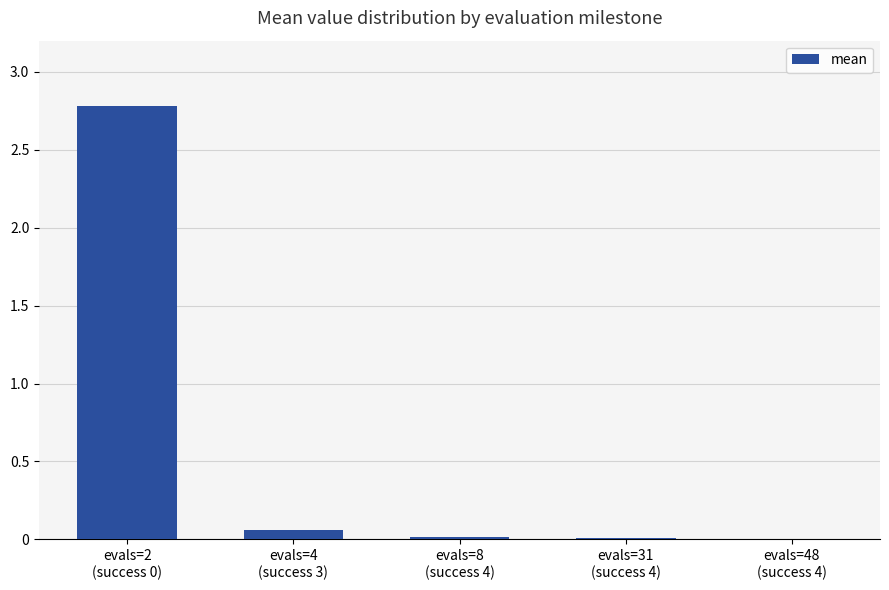

What is the greatest value displayed?

2.8